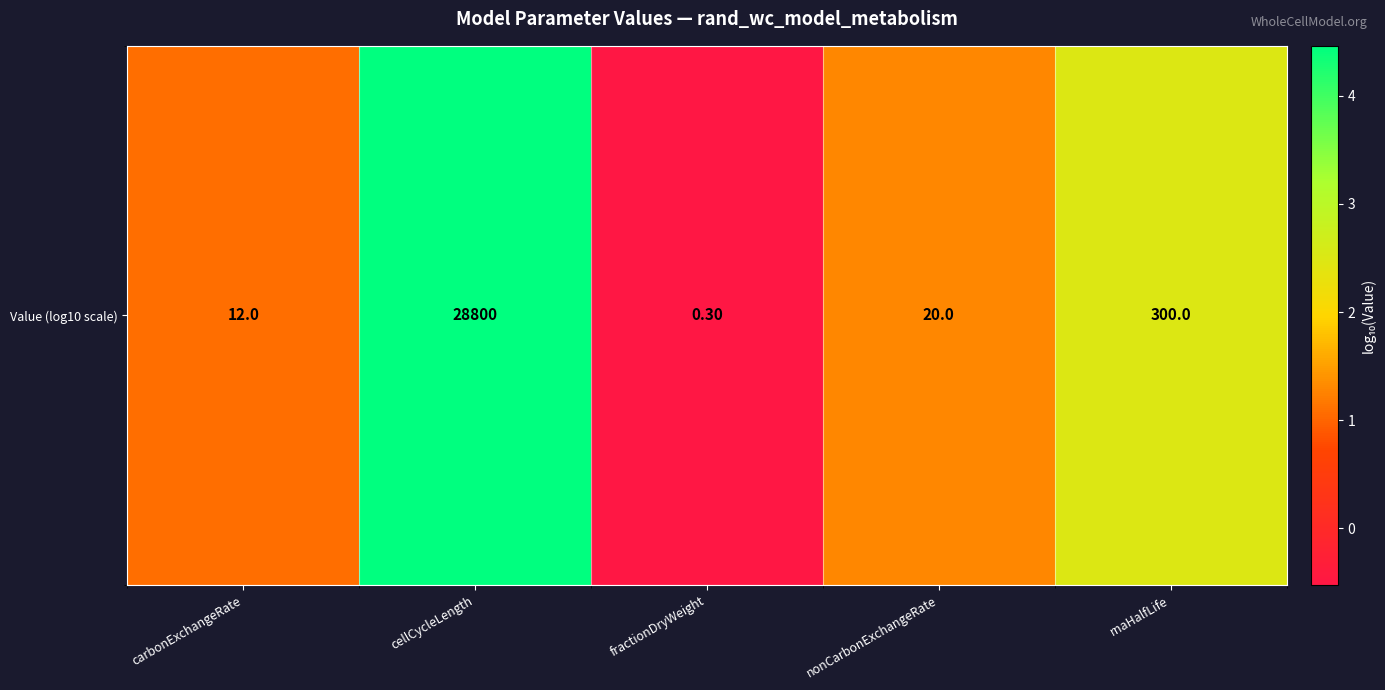

Rank the categories by value from highest to lowest.

cellCycleLength, rnaHalfLife, nonCarbonExchangeRate, carbonExchangeRate, fractionDryWeight